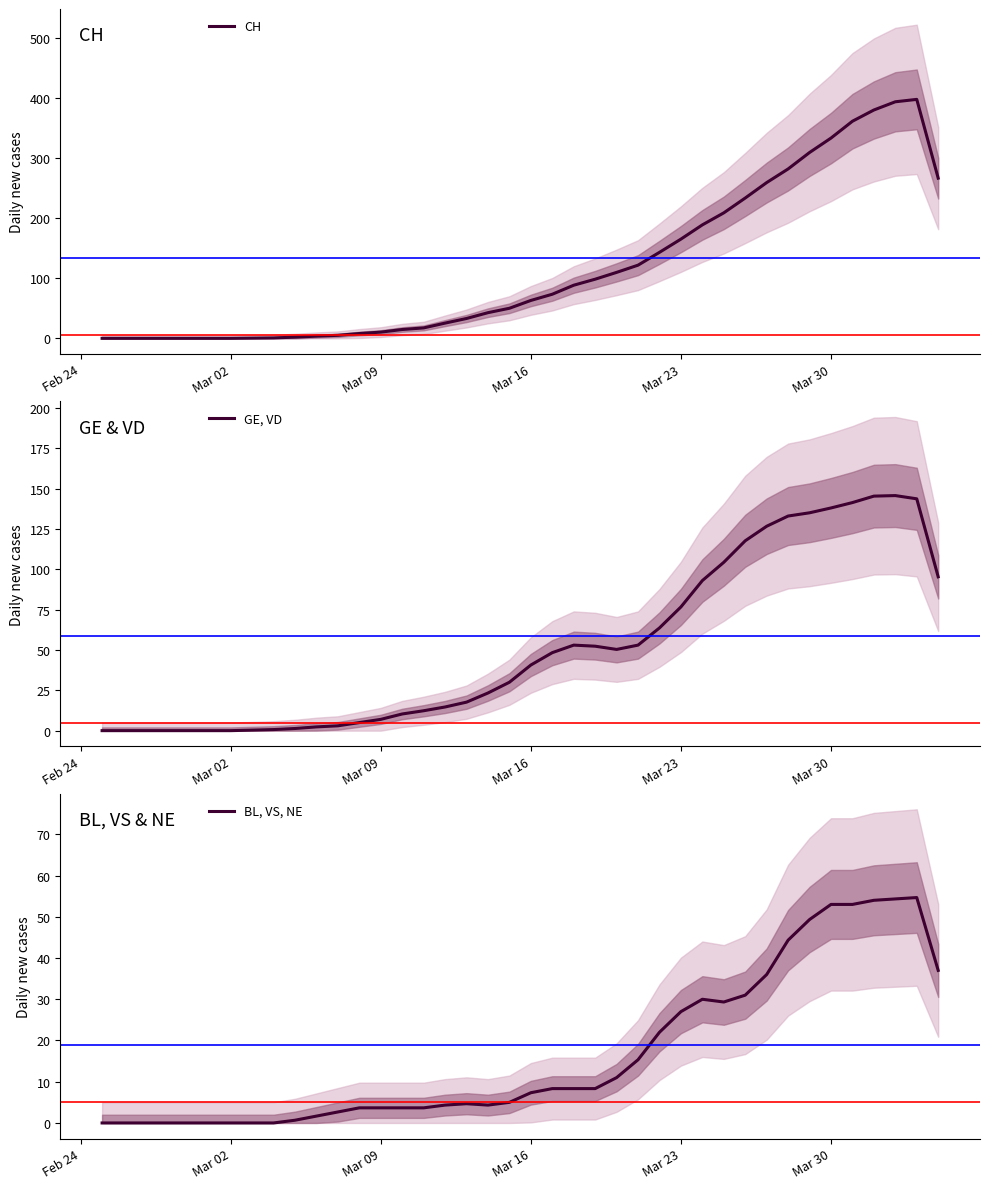

How many data points does each series have?

40